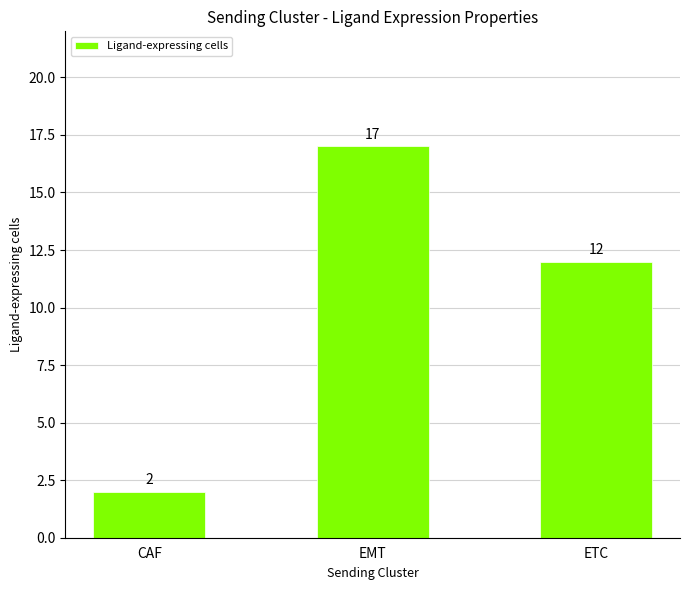

The value at EMT is 17. True or false?

True